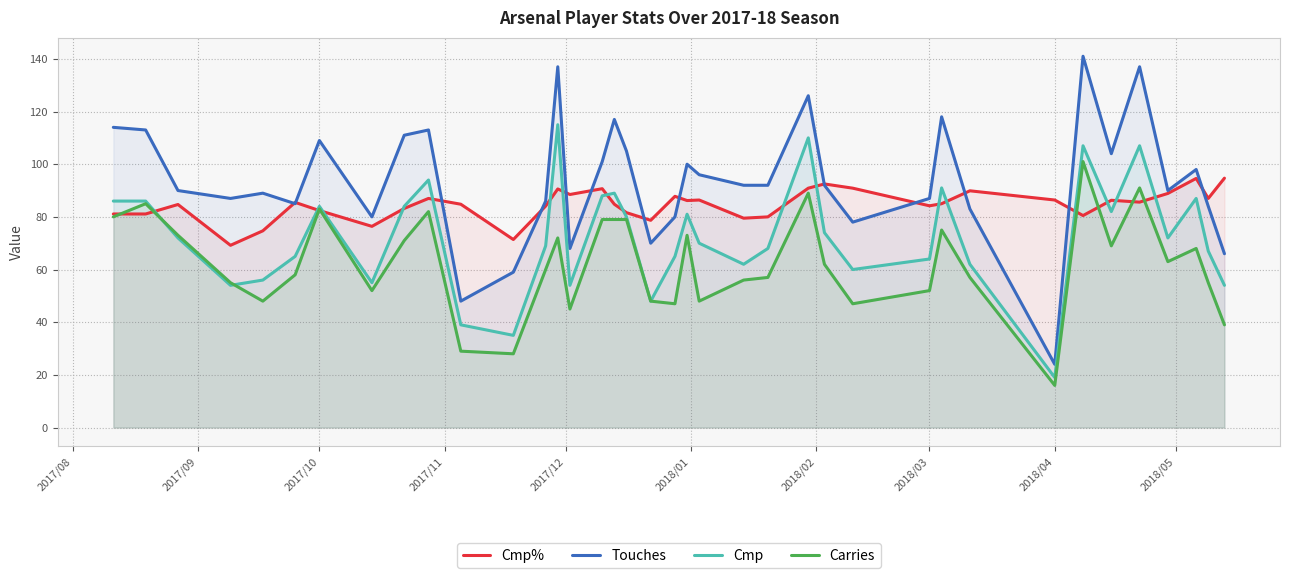

In Carries, how many points are lower than both neighbors (excluding endpoints)?

10